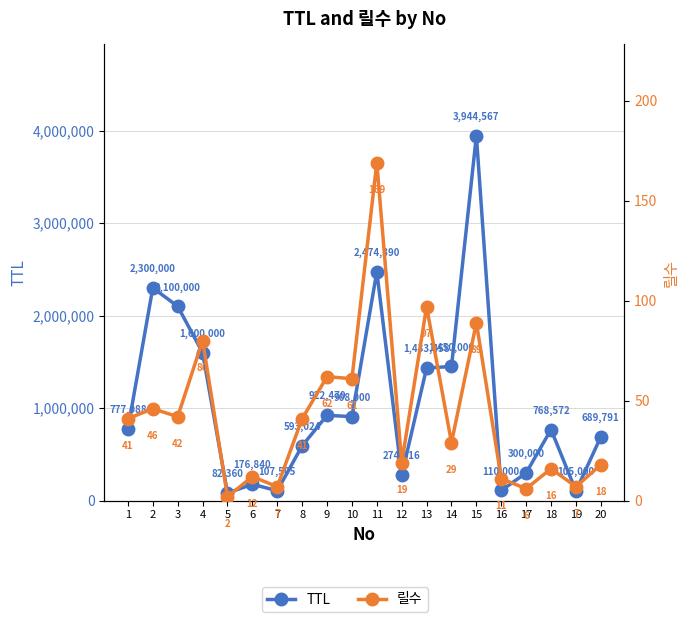

Reading left to right, extract all data points from this chart.

TTL: 1=777088	2=2300000	3=2100000	4=1600000	5=82360	6=176840	7=107505	8=593024	9=922470	10=908000	11=2474390	12=274816	13=1433458	14=1450000	15=3944567	16=110000	17=300000	18=768572	19=105000	20=689791
릴수: 1=41	2=46	3=42	4=80	5=2	6=12	7=7	8=41	9=62	10=61	11=169	12=19	13=97	14=29	15=89	16=11	17=6	18=16	19=7	20=18